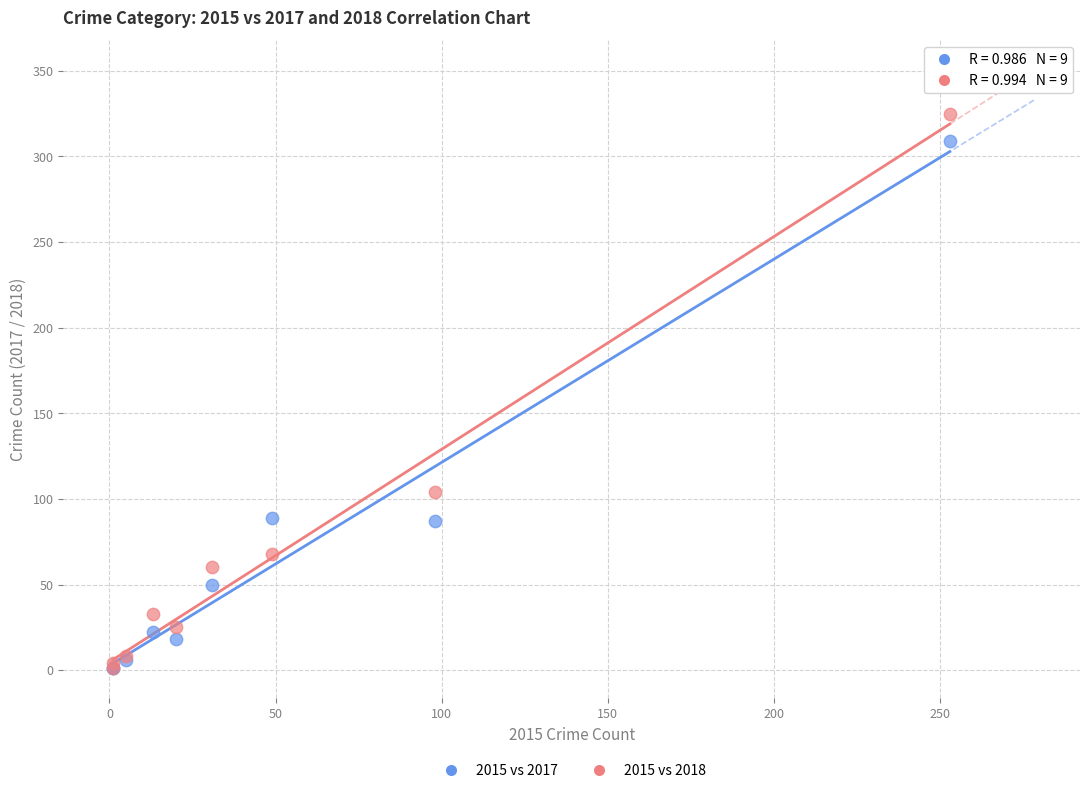

Across all series, what Y value is closest to 163?

104